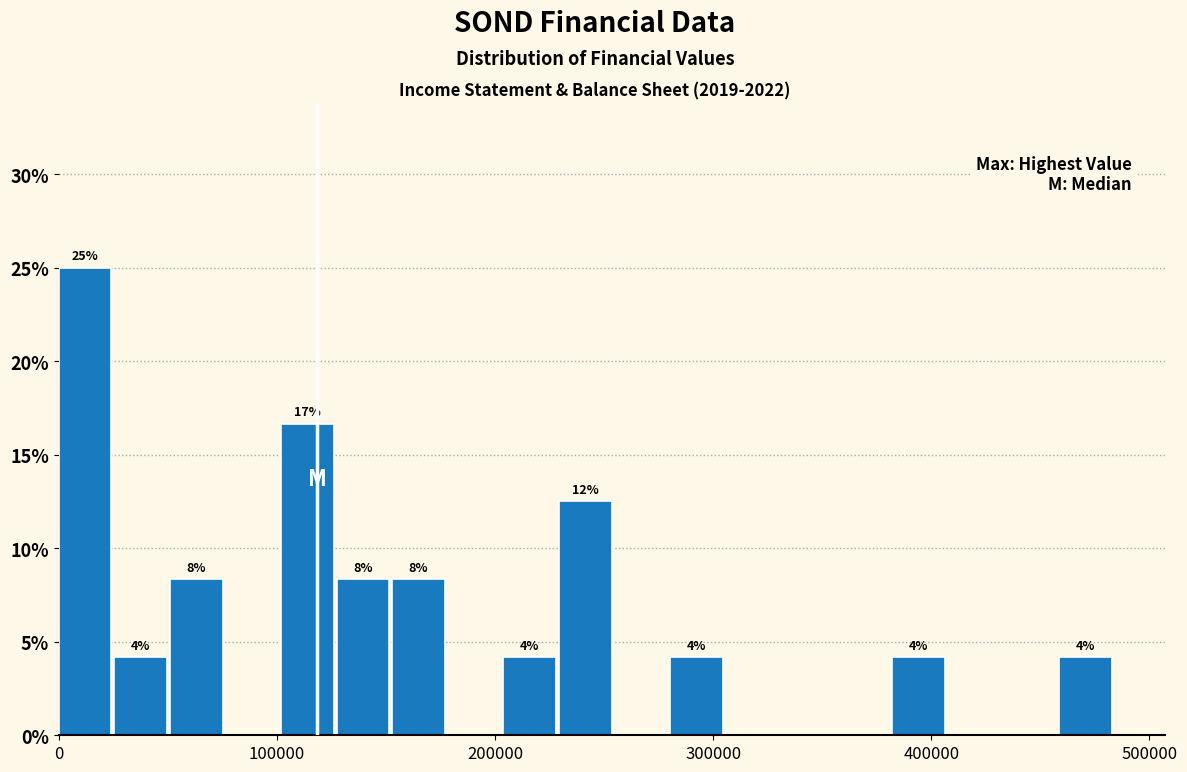

Read against the x-axis, roughly where is the centre of the tallest bar?

10000